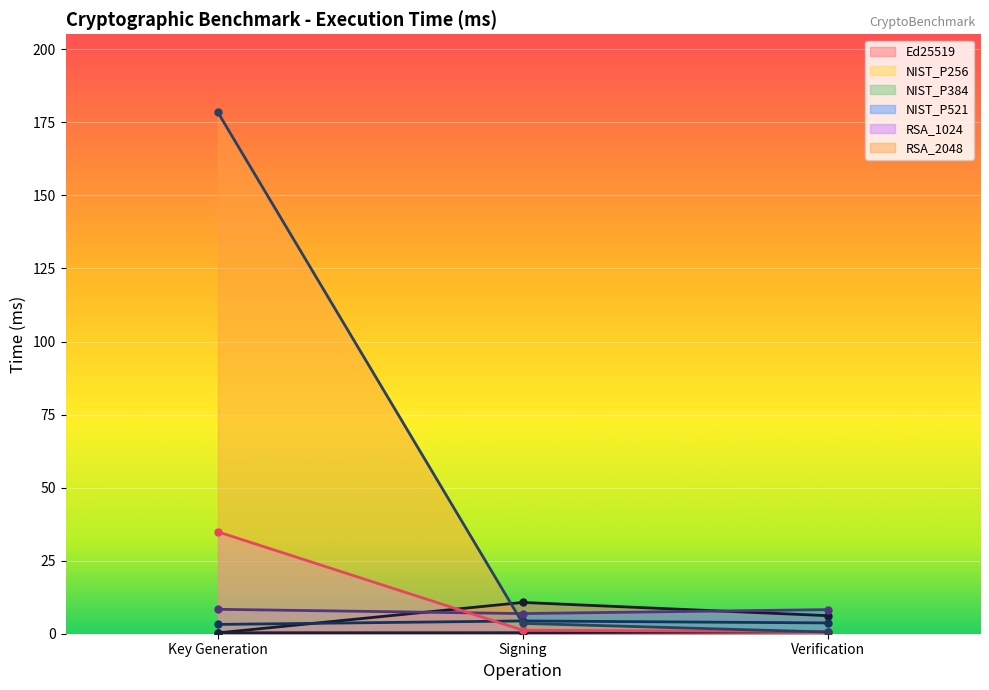

At which category is the sum across all series the highest?

Key Generation